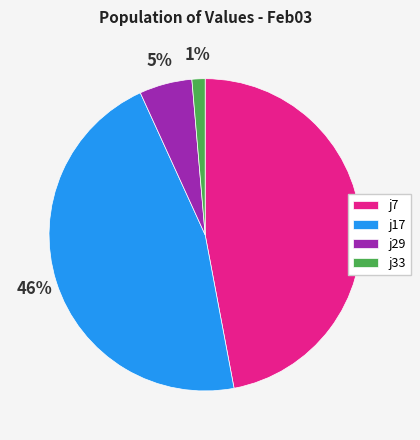

True or false: j33 accounts for 16% of the total.

False